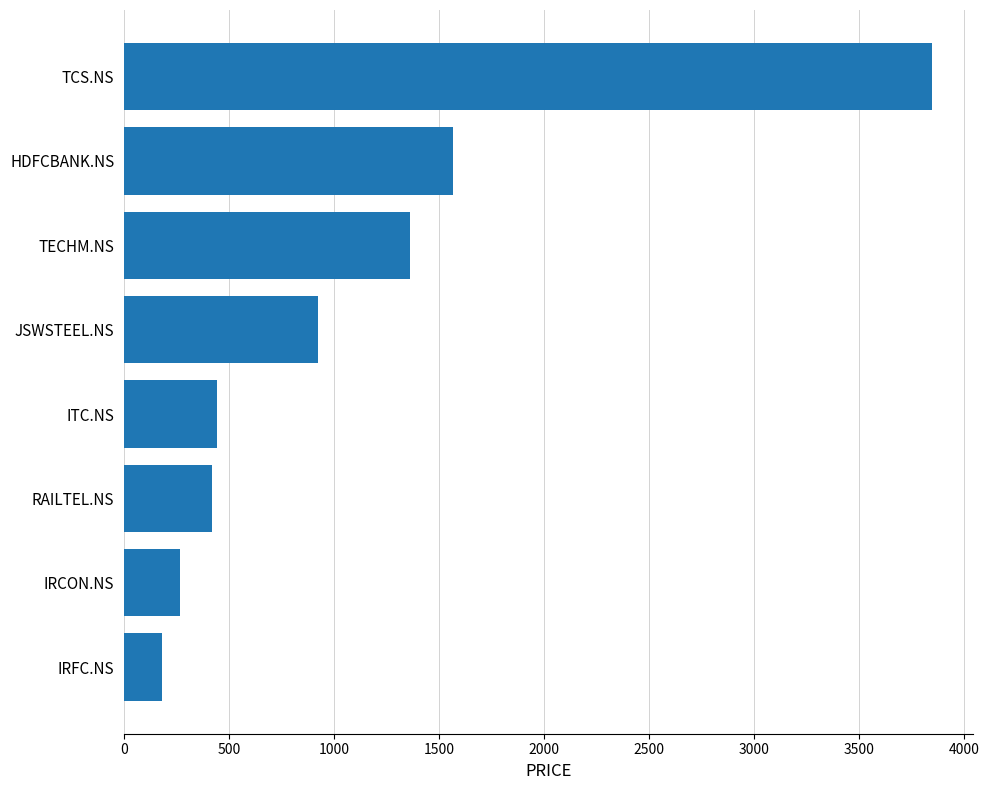

The value at TECHM.NS is 1361. True or false?

True